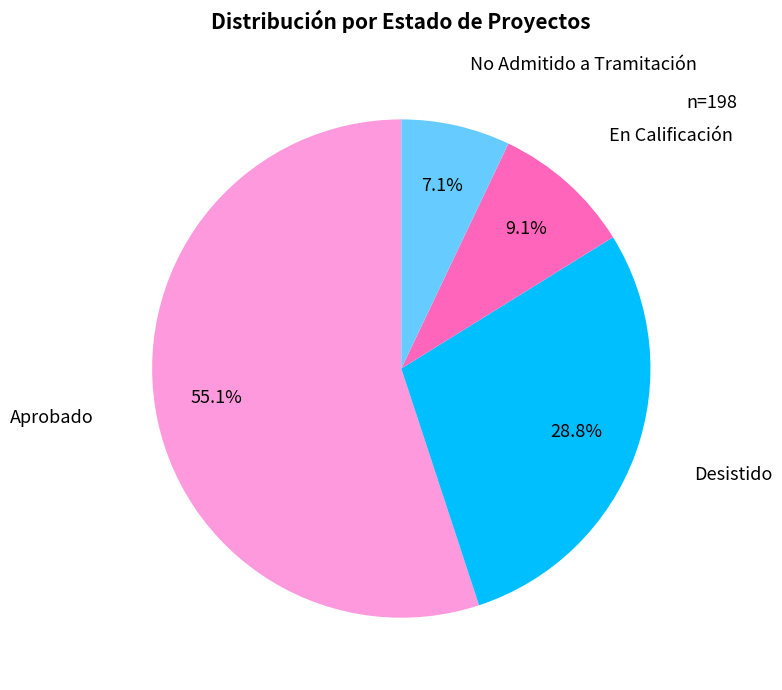

What portion of the pie excludes No Admitido a Tramitación?

92.9%